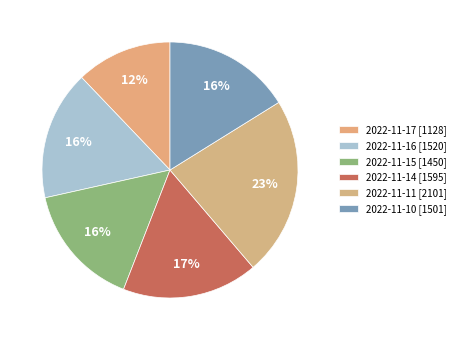

How many segments does this pie chart have?

6